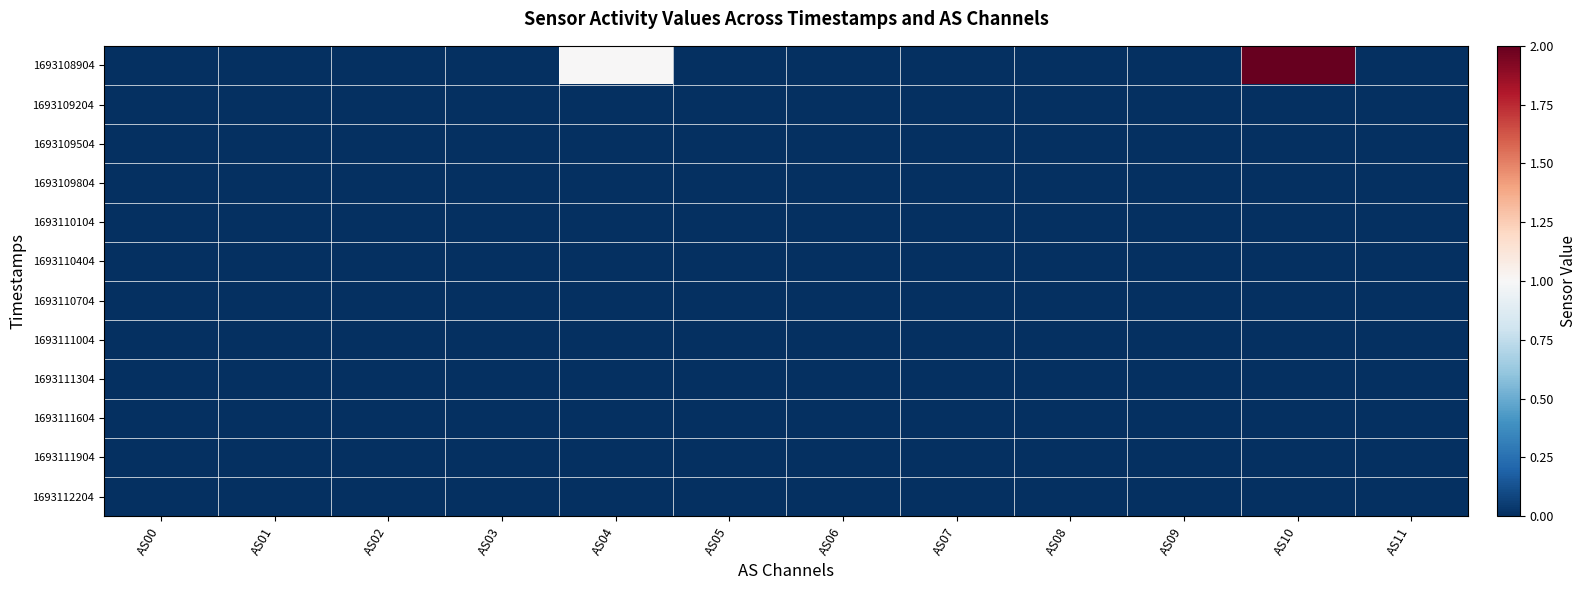

At how many categories does at least one series exceed 1?

1